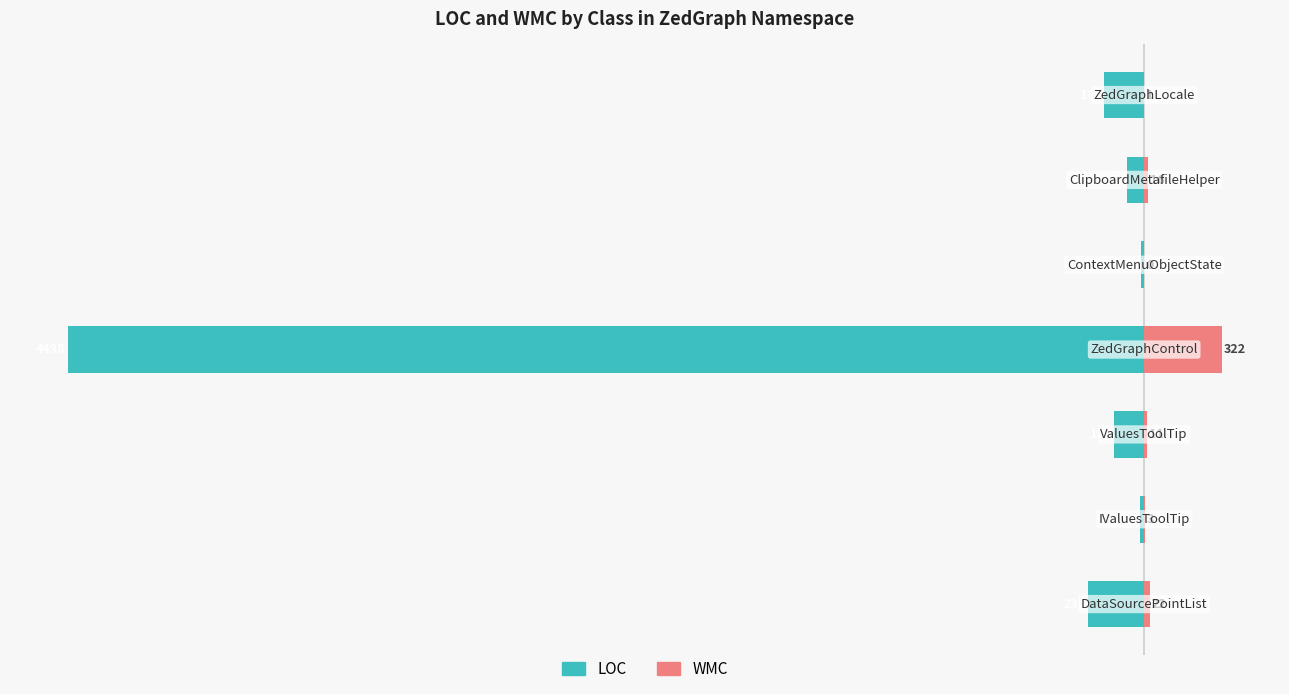

What position from the right is −4000?

6